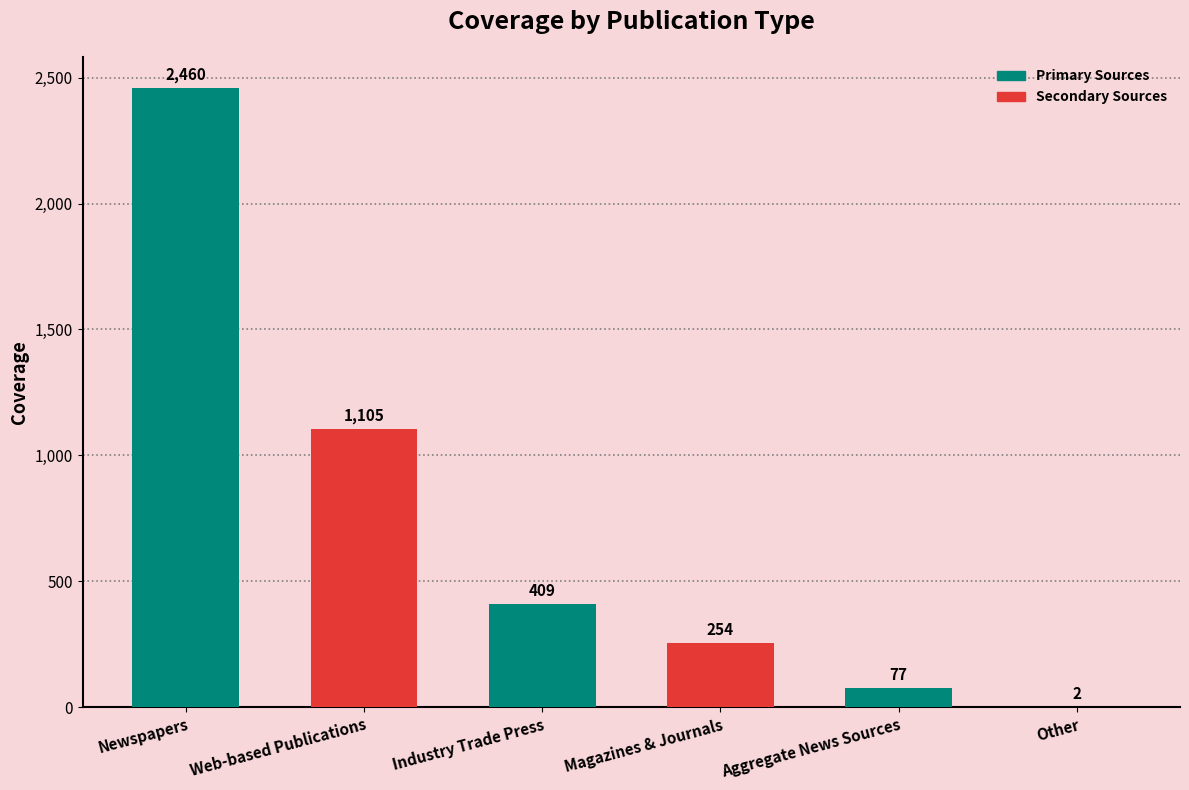

What is the ratio of the value at Magazines & Journals to the value at Other?

127.0